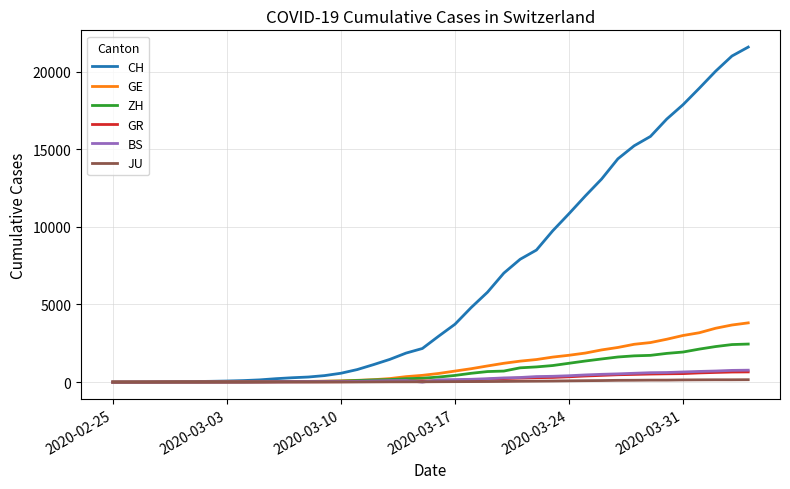

What is the sum of all BS values?

9728